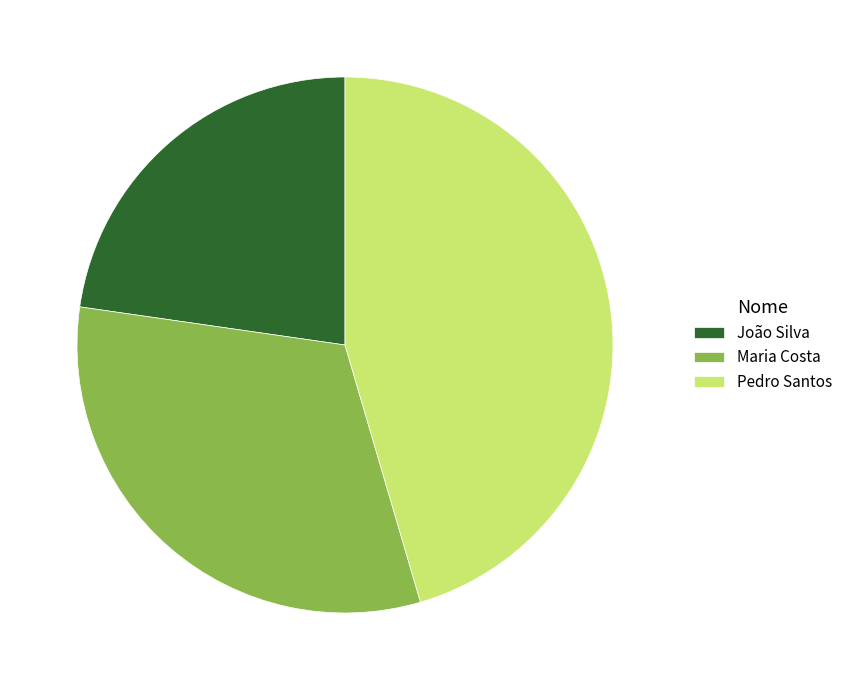

Does Pedro Santos represent more than half of the total?

No